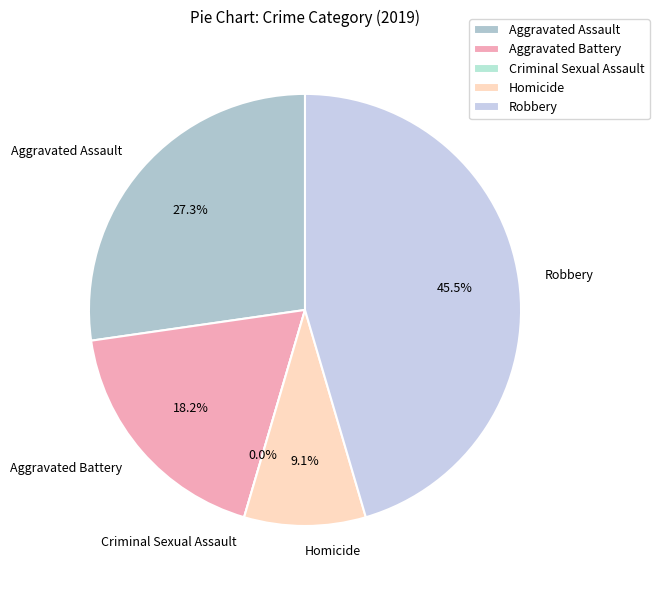

To the nearest percent, what is the combined percentage of Homicide and Robbery?

55%